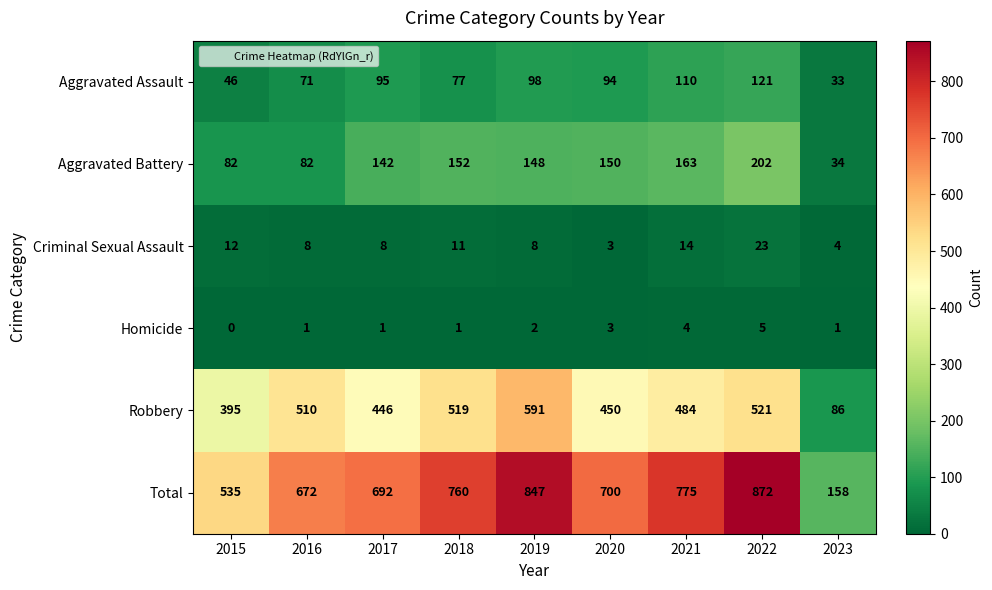

Which series changed the most between 2019 and 2020?

Total